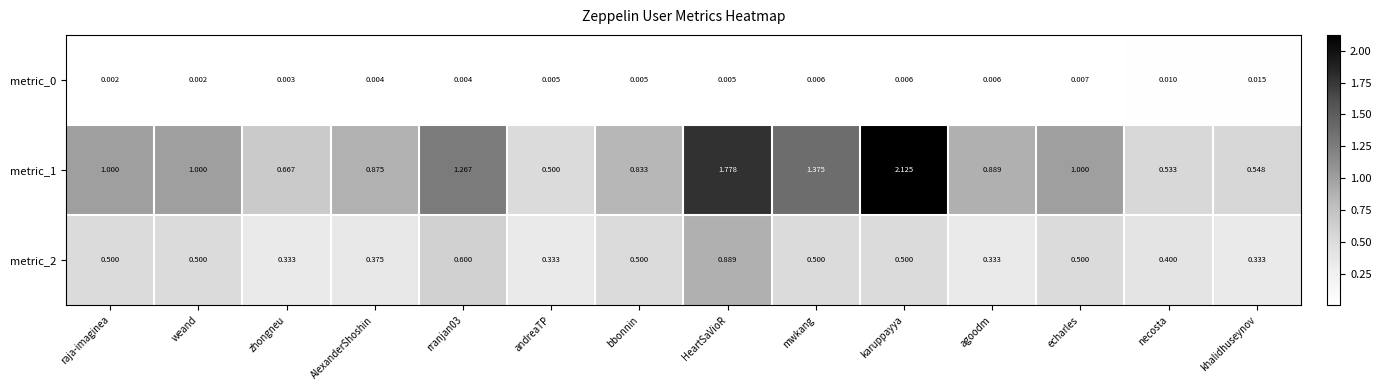

Which category has the highest value in the metric_2 series?

HeartSaVioR